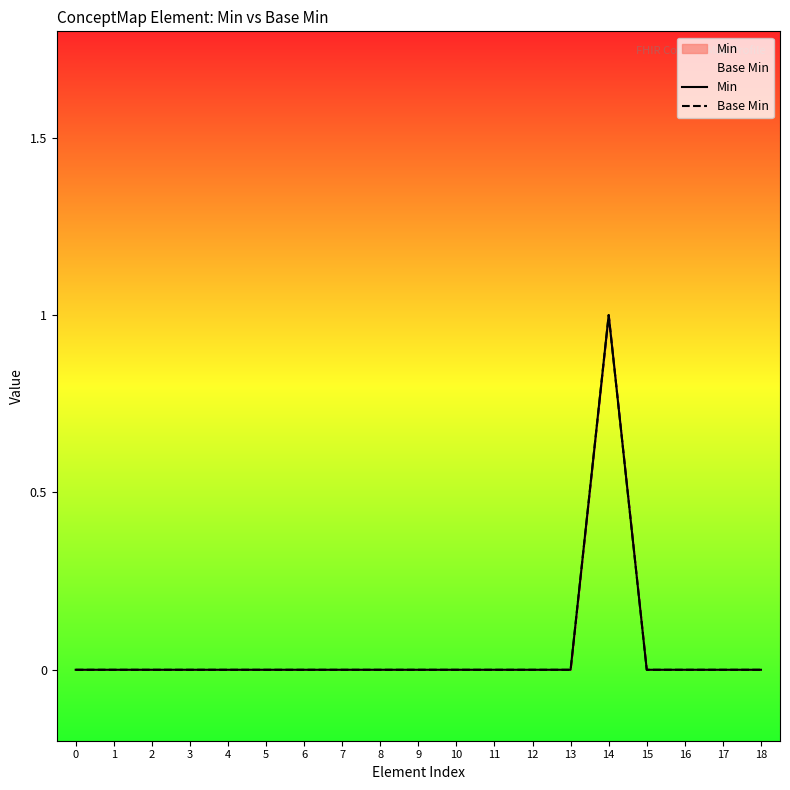

Reading left to right, what are all the values shown in this chart?

Min: 0	0	0	0	0	0	0	0	0	0	0	0	0	0	1	0	0	0	0
Base Min: 0	0	0	0	0	0	0	0	0	0	0	0	0	0	1	0	0	0	0